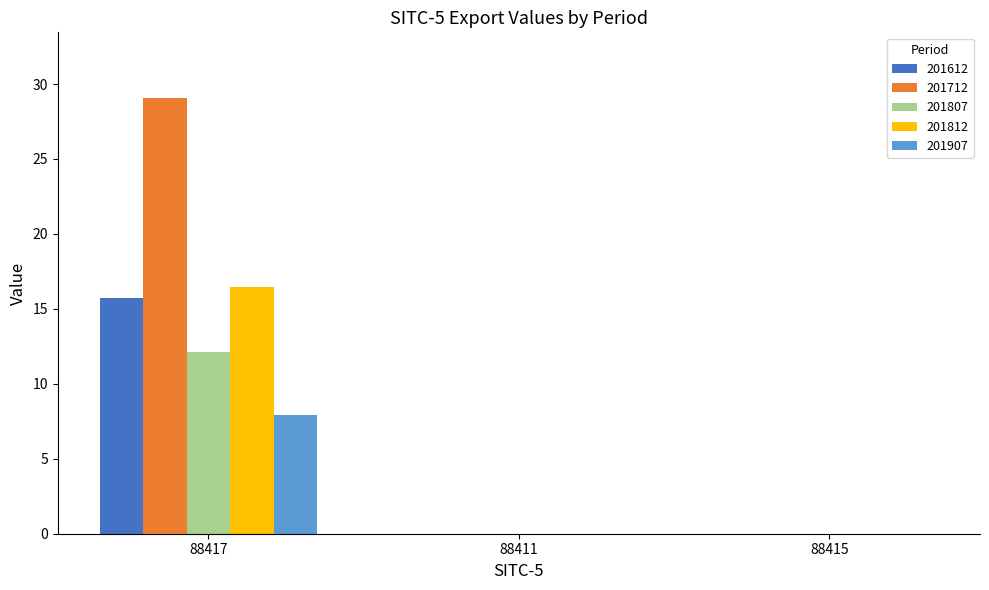

Reading left to right, list all the values displayed in this chart.

201612: 88417=15.7	88411=0.0	88415=0.0
201712: 88417=29.1	88411=0.0	88415=0.0
201807: 88417=12.1	88411=0.0	88415=0.0
201812: 88417=16.5	88411=0.0	88415=0.0
201907: 88417=7.9	88411=0.0	88415=0.0